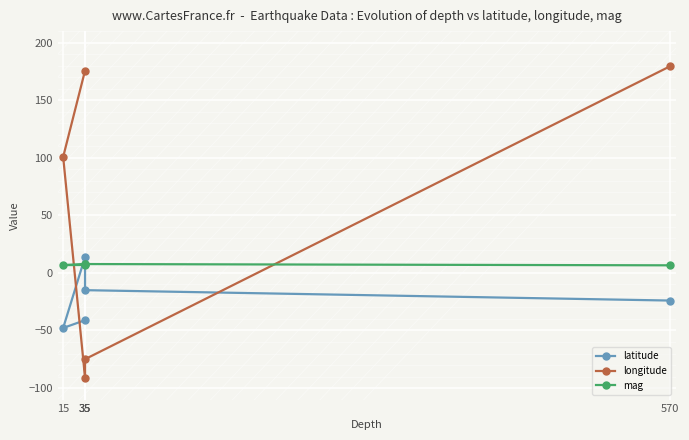

List the series in order of their peak value, highest first.

longitude, latitude, mag